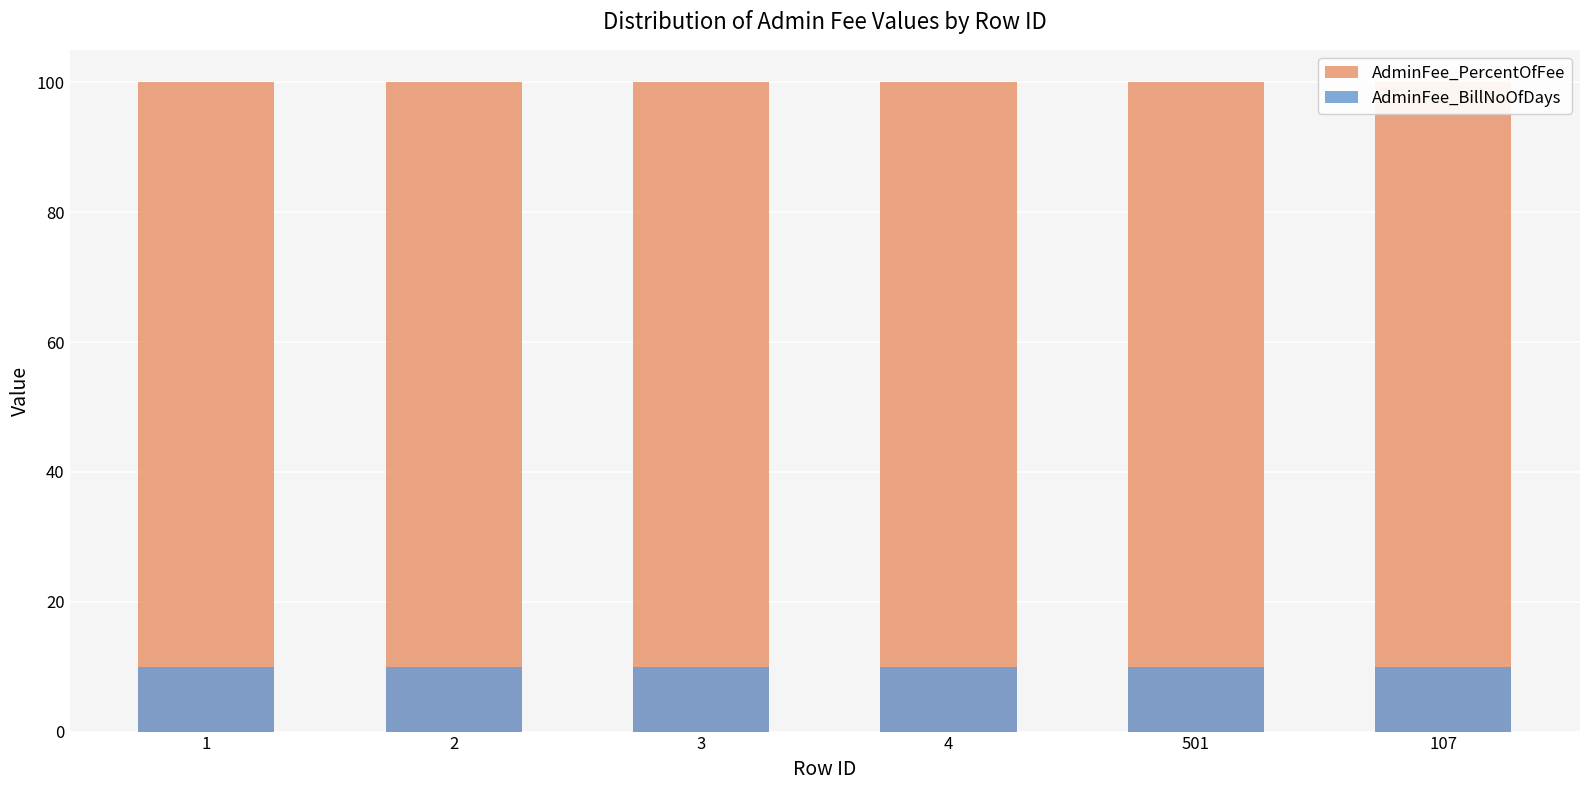

The AdminFee_PercentOfFee series shows 28 at 2. True or false?

False